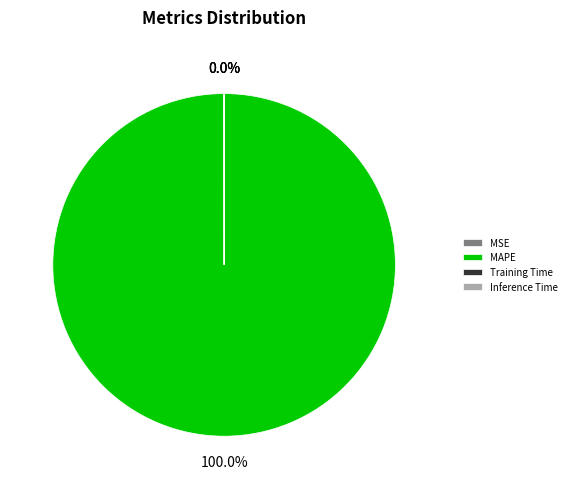

Which category has the biggest portion of the pie?

MAPE